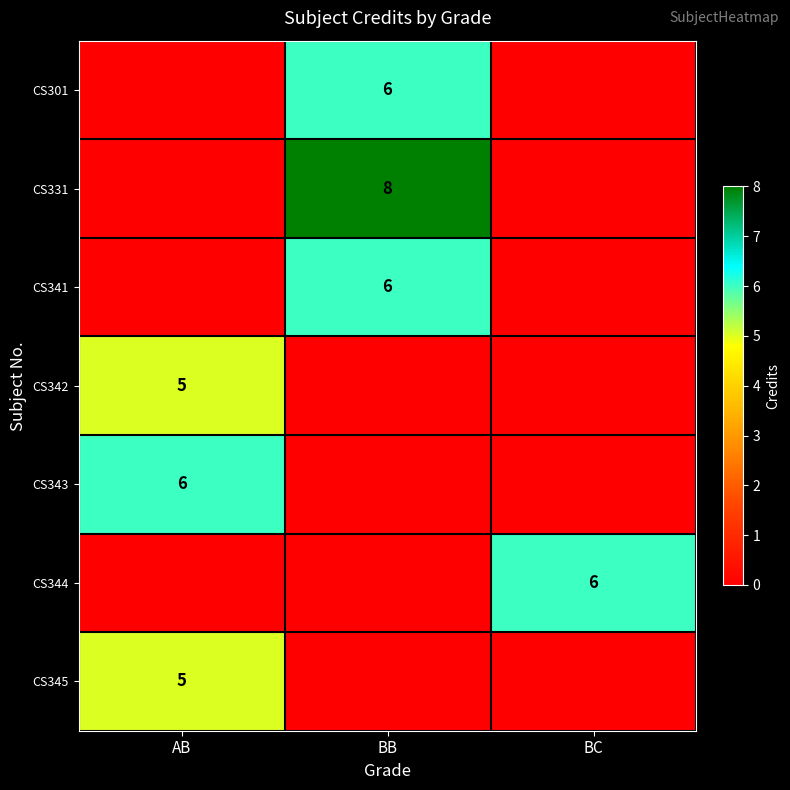

Is it true that CS344 equals 10 at BC?

False